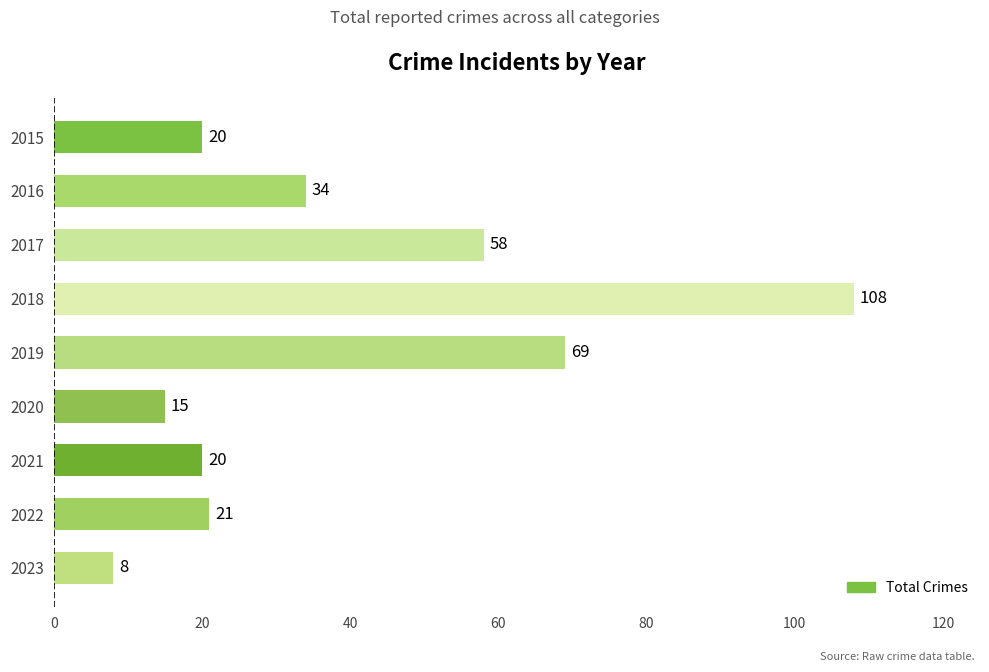

The value at 2020 is 25. True or false?

False